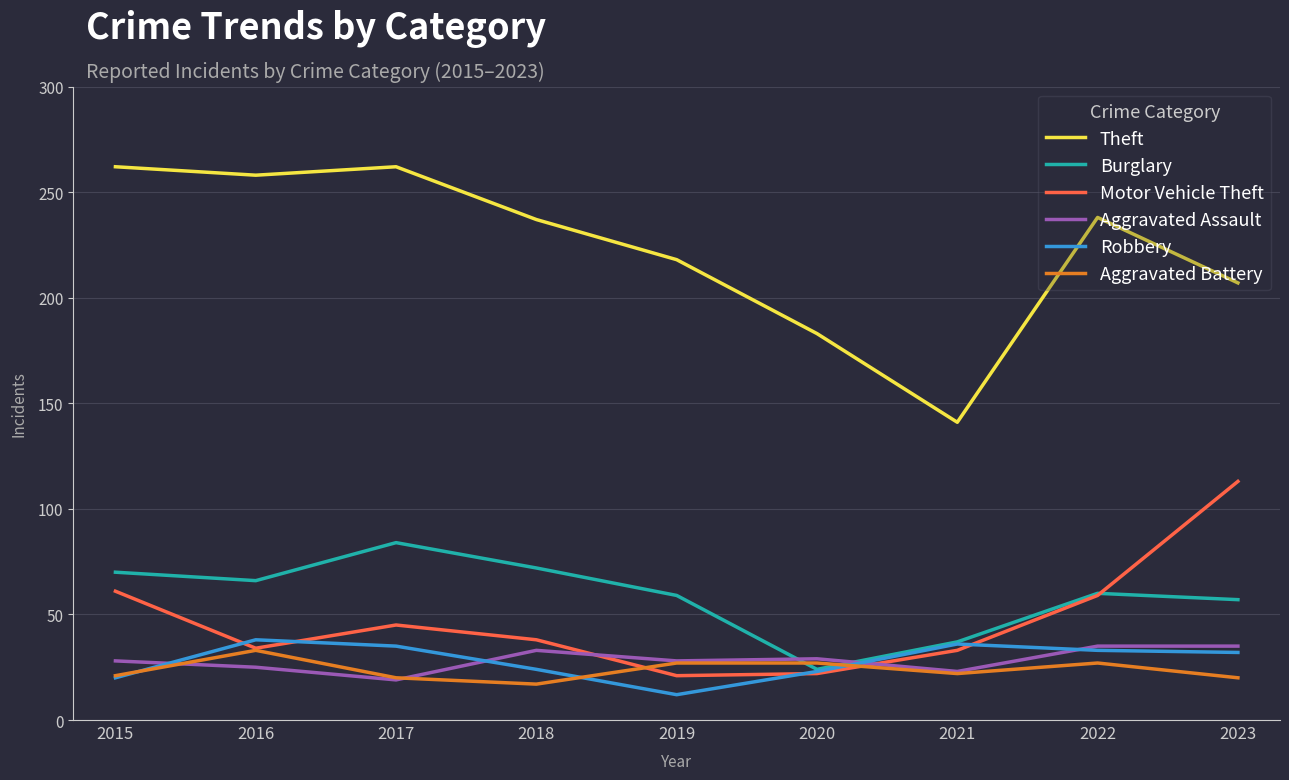

What is the total value across all series at 2022?

452